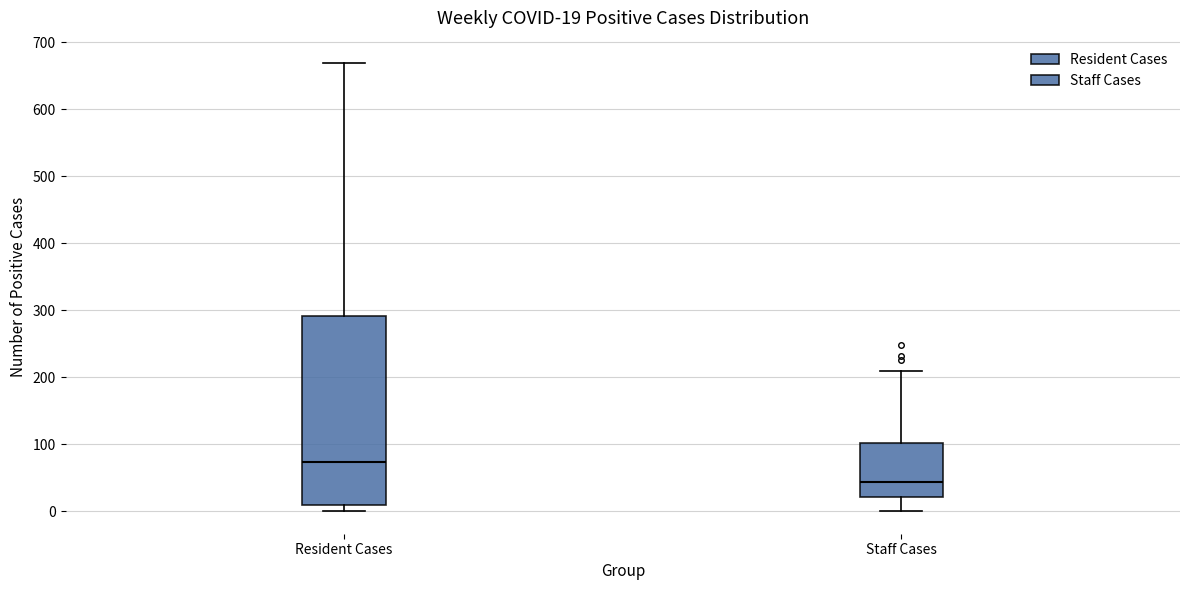

Which box has the highest median line?

Resident Cases